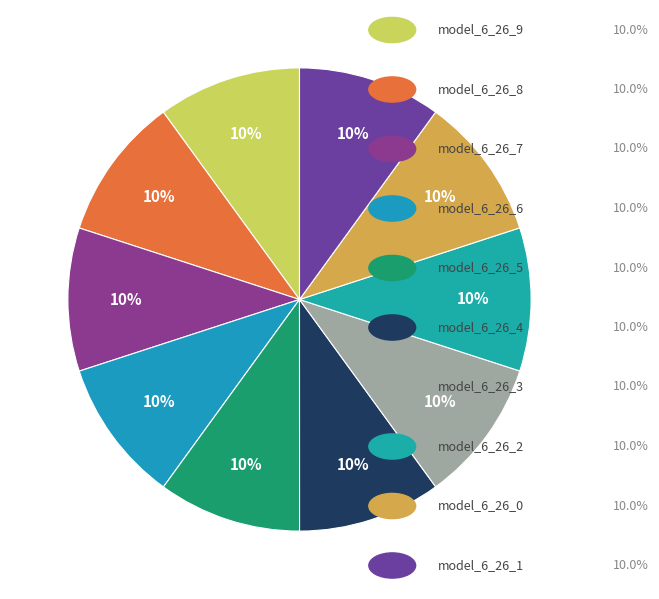

Count the number of slices in the pie.

10